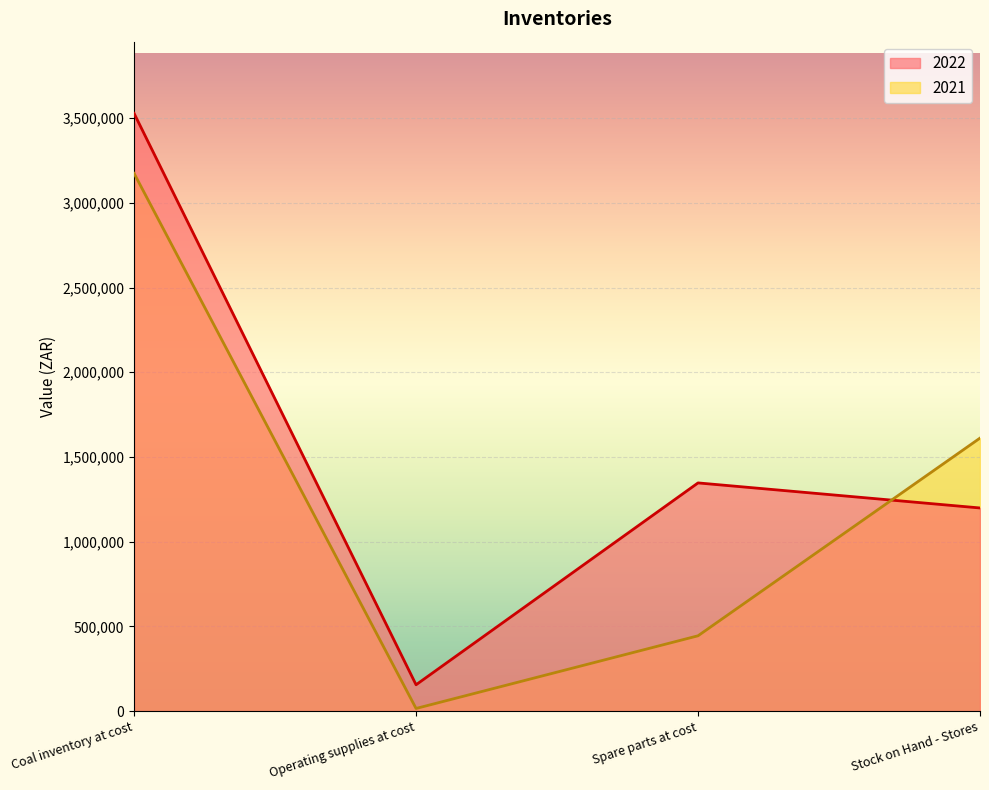

The value of 2021 at Stock on Hand - Stores is 2438539. True or false?

False